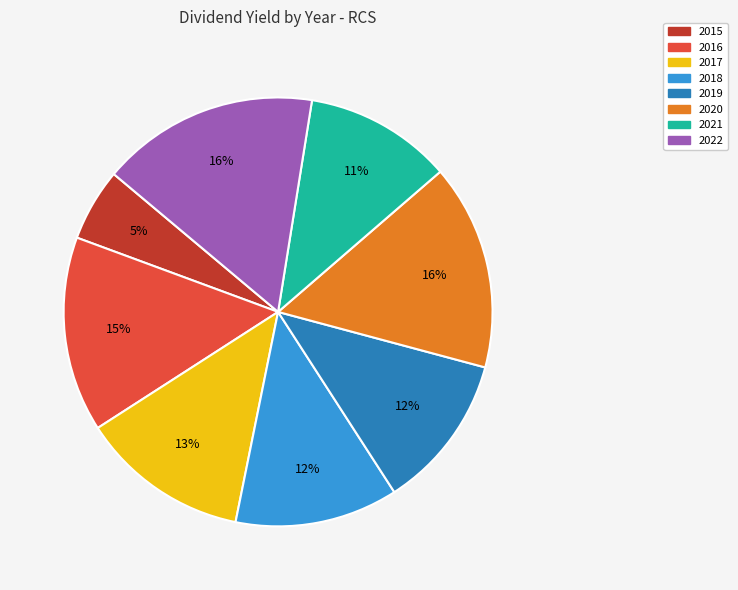

Is the sum of 2018 and 2019 greater than half?

No